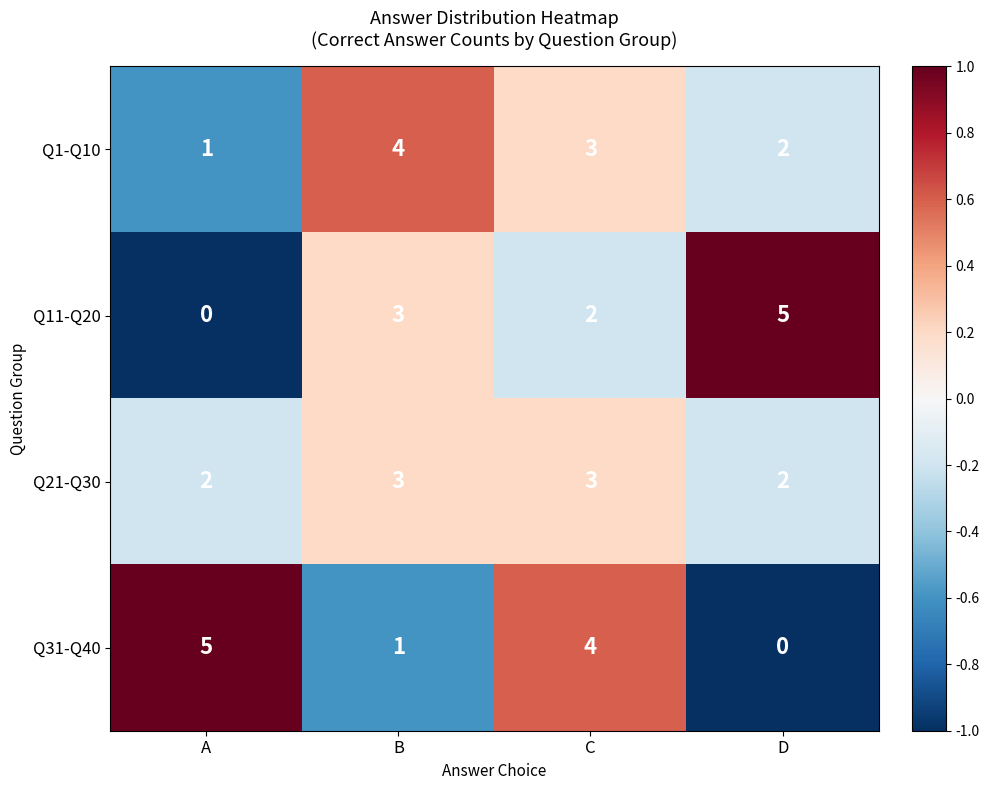

At how many categories does at least one series exceed 0?

4